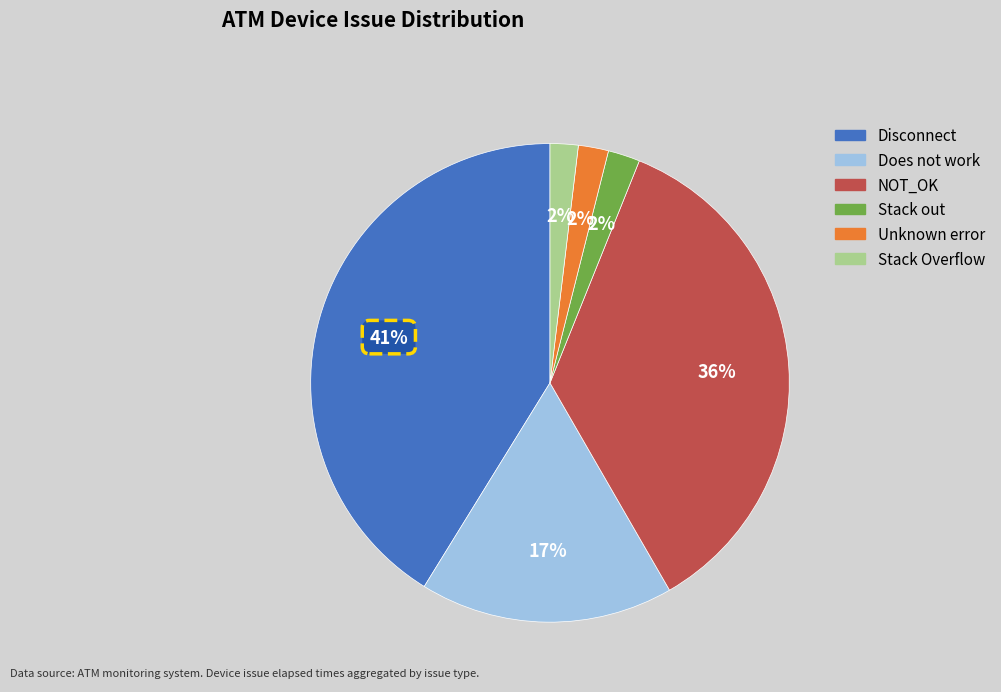

To the nearest percent, what is the combined percentage of Does not work and Stack Overflow?

19%